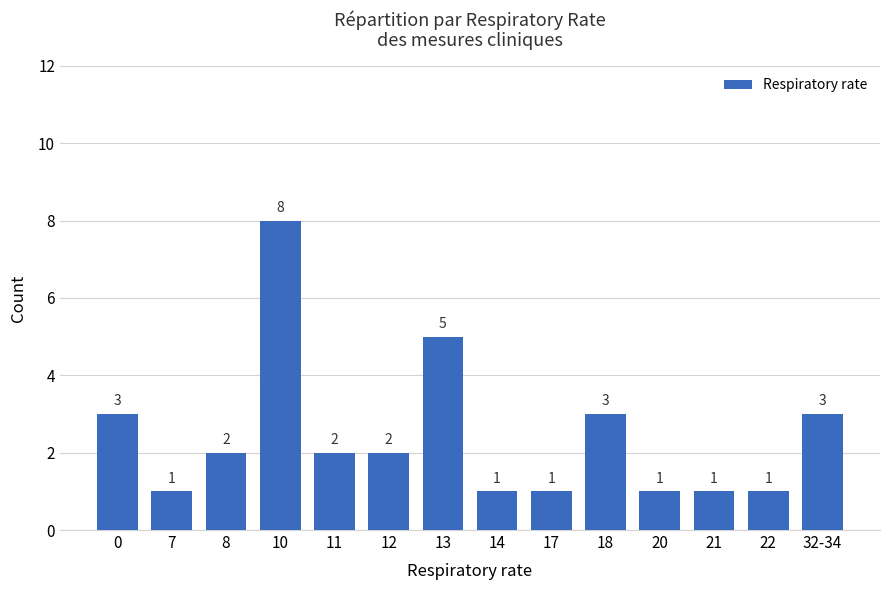

Reading left to right, what are all the values shown in this chart?

0=3	7=1	8=2	10=8	11=2	12=2	13=5	14=1	17=1	18=3	20=1	21=1	22=1	32-34=3